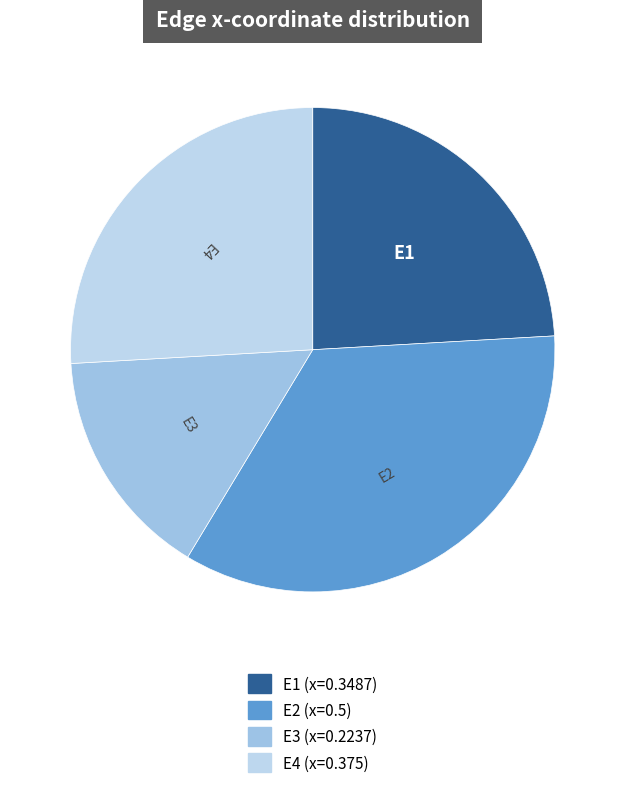

The E3 slice represents 29% of the pie. True or false?

False